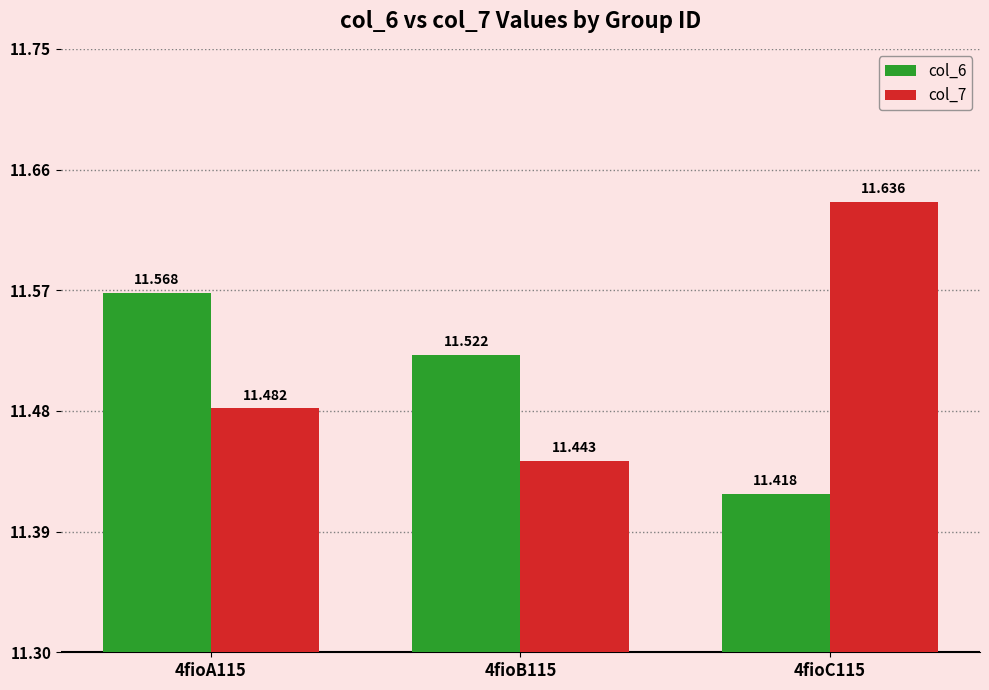

The col_6 series shows 4.5 at 4fioC115. True or false?

False